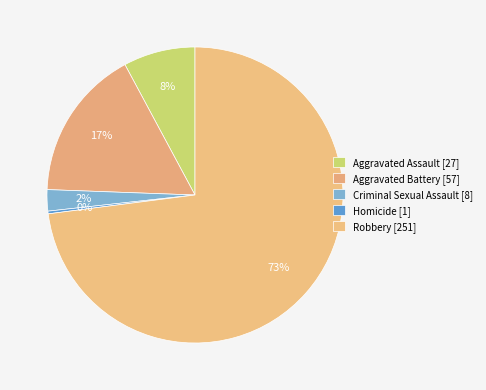

How many slices are in this pie chart?

5